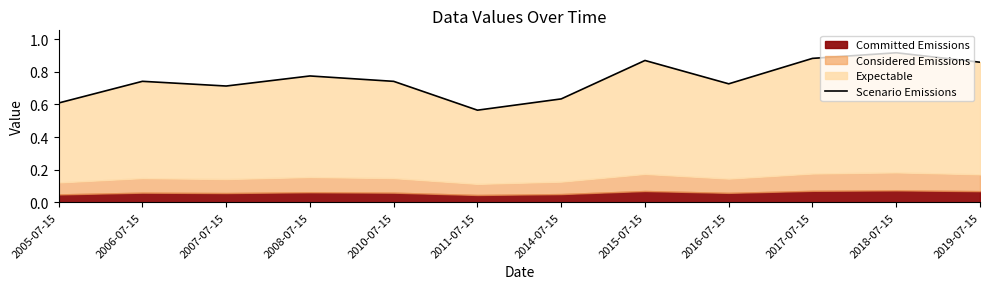

Rank the categories by value from highest to lowest.

2018-07-15, 2017-07-15, 2015-07-15, 2019-07-15, 2008-07-15, 2006-07-15, 2010-07-15, 2016-07-15, 2007-07-15, 2014-07-15, 2005-07-15, 2011-07-15